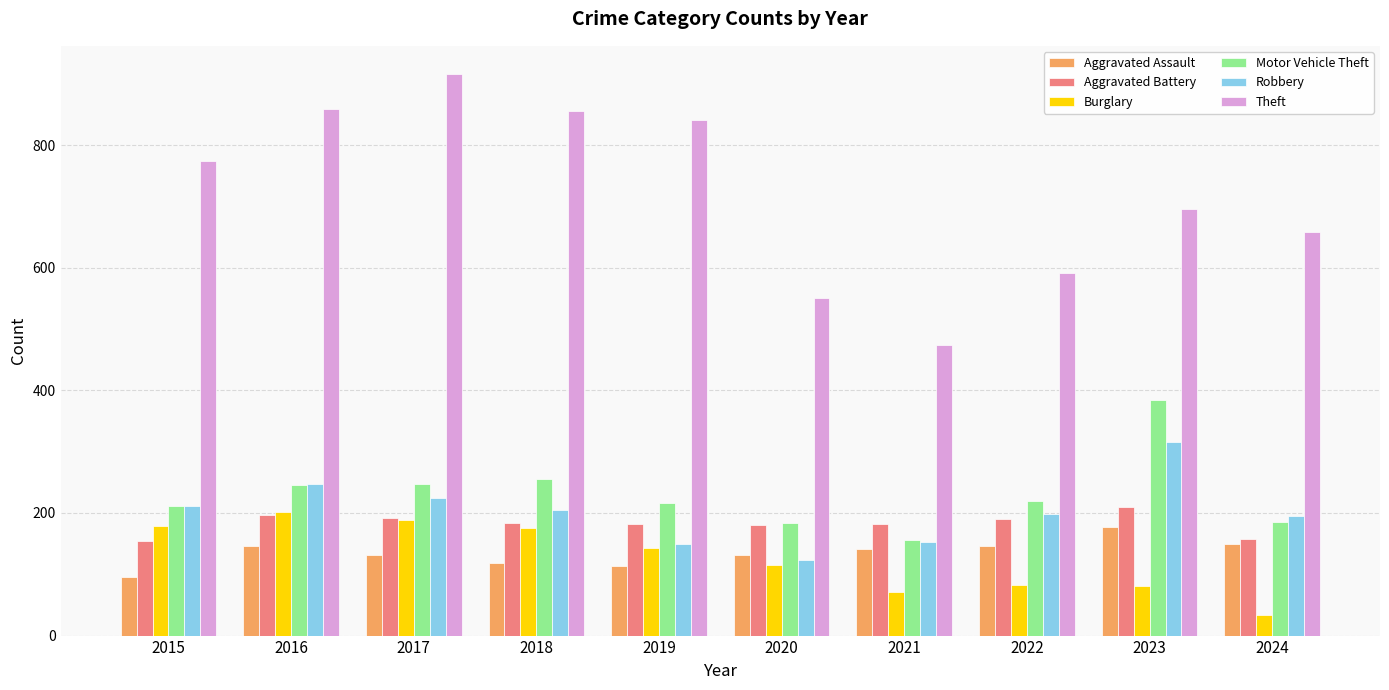

What is the difference between the maximum and minimum values in the Aggravated Assault series?

82